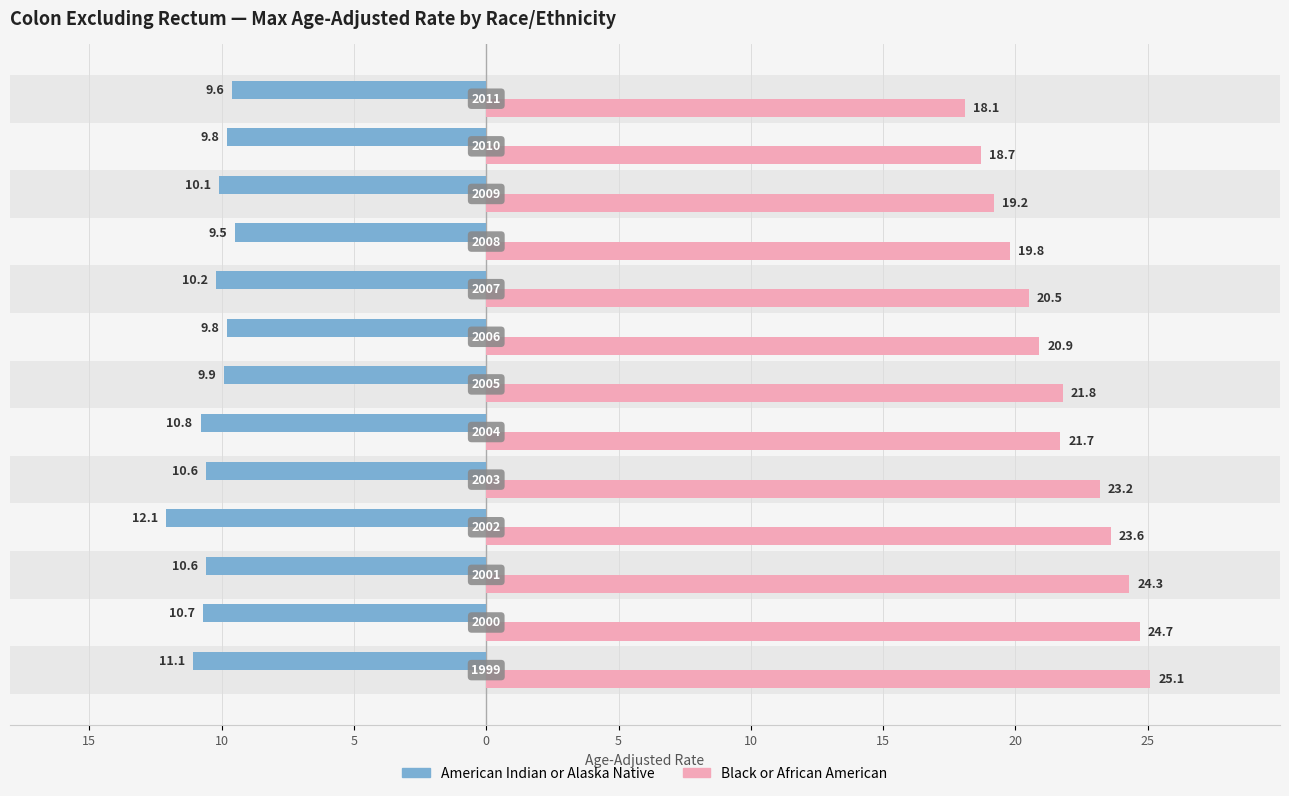

What are all the series names shown in the legend?

American Indian or Alaska Native, Black or African American